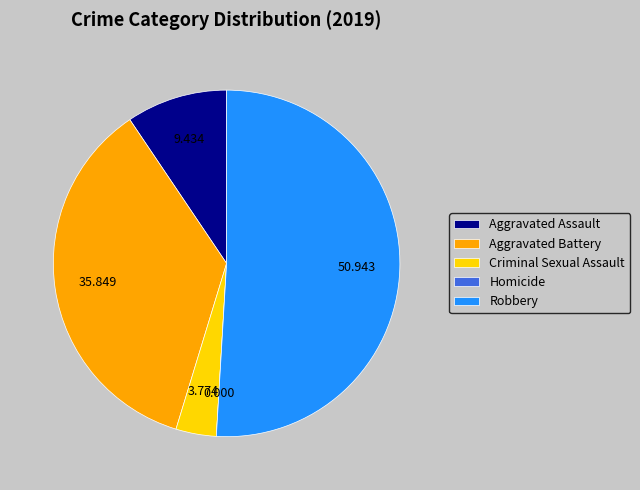

Combined, do Criminal Sexual Assault and Aggravated Battery account for over 50%?

No